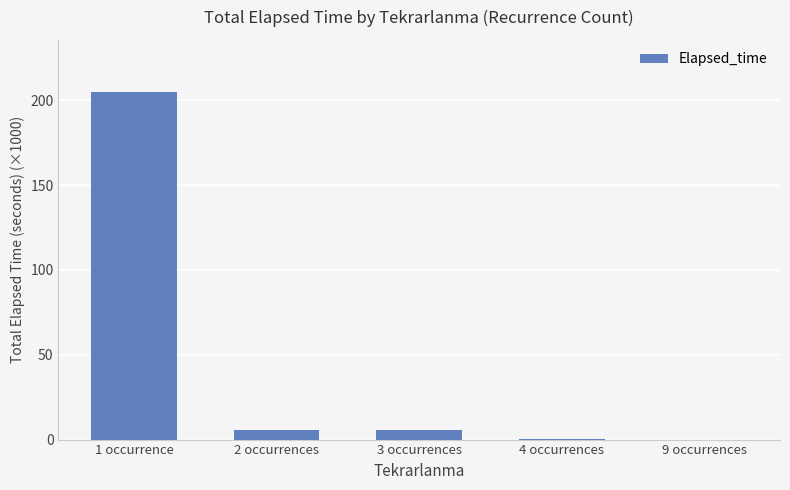

Are the bars grouped side by side (vs. stacked)?

No